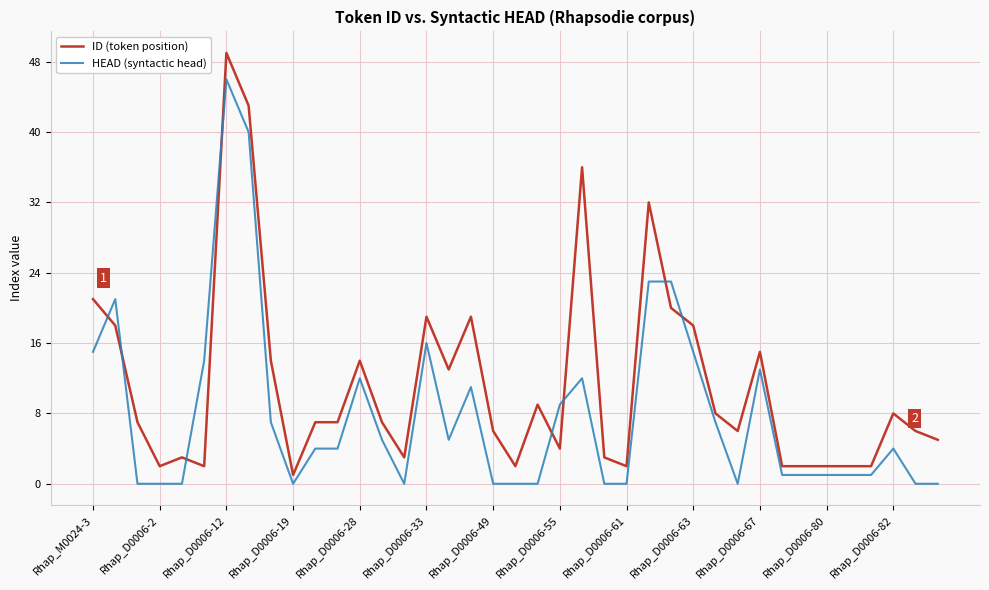

List the series in order of their peak value, highest first.

ID (token position), HEAD (syntactic head)